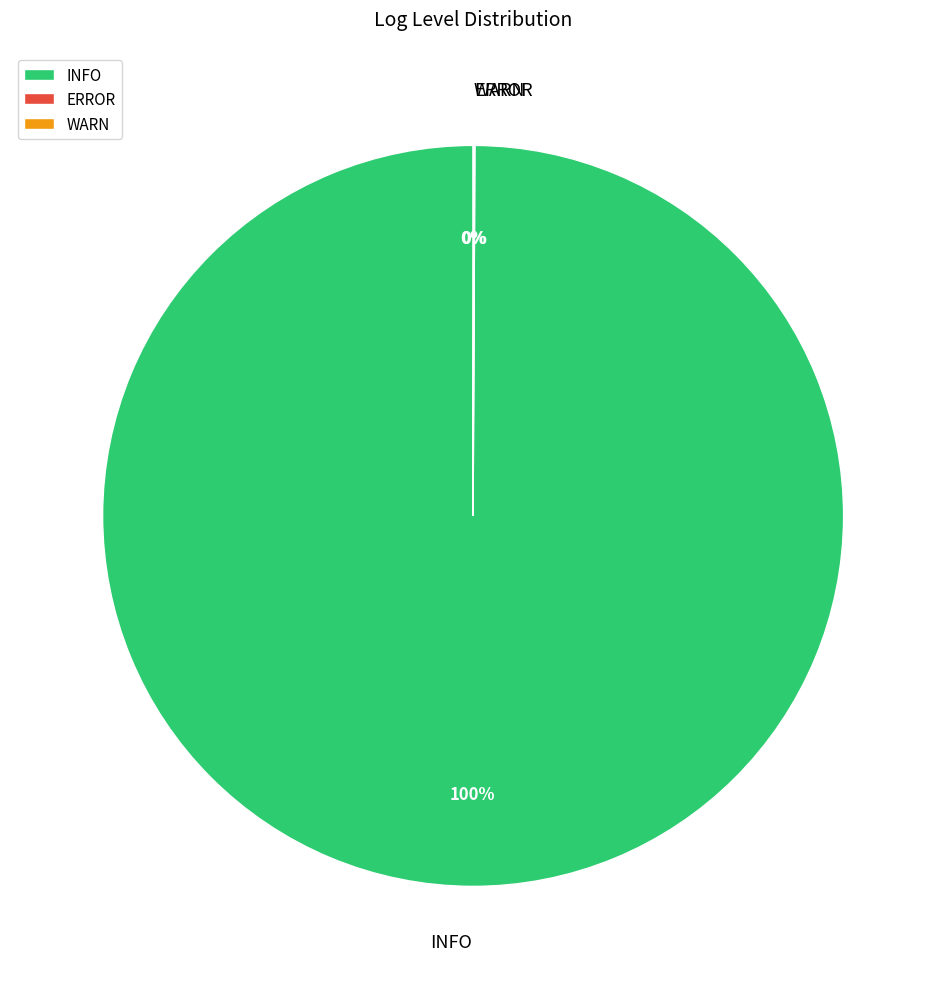

Which slice is the largest?

INFO